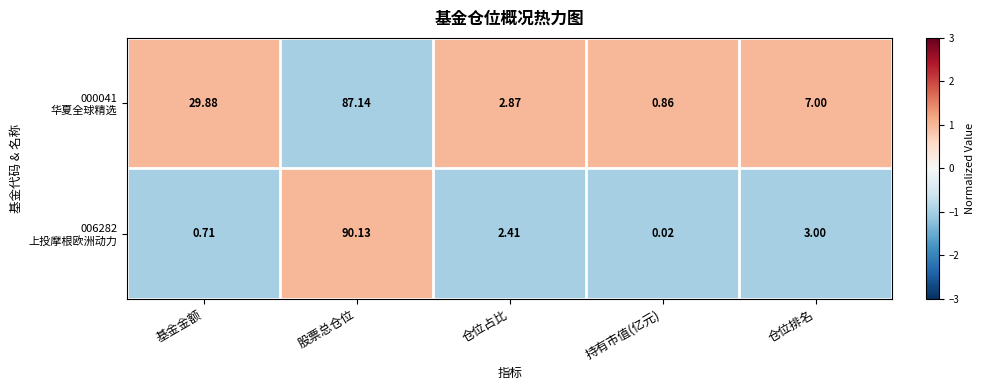

At which category is the sum across all series the highest?

股票总仓位